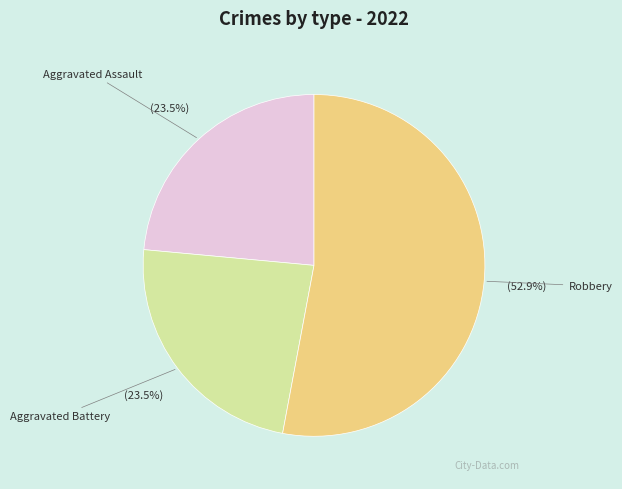

True or false: Aggravated Assault accounts for 17% of the total.

False